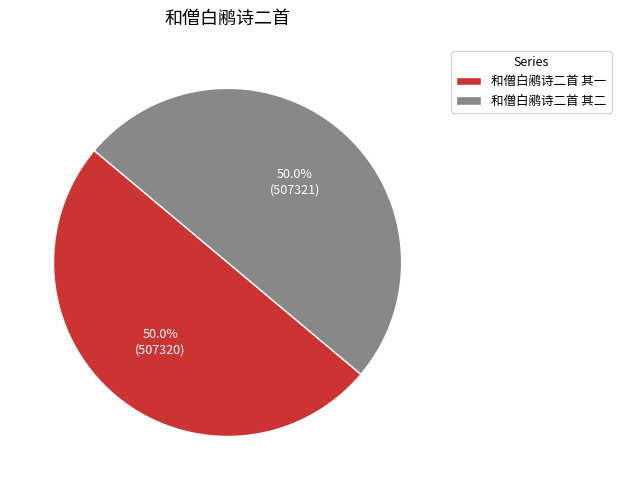

What is the ratio of the value at 和僧白鹇诗二首 其一 to the value at 和僧白鹇诗二首 其二?

1.0